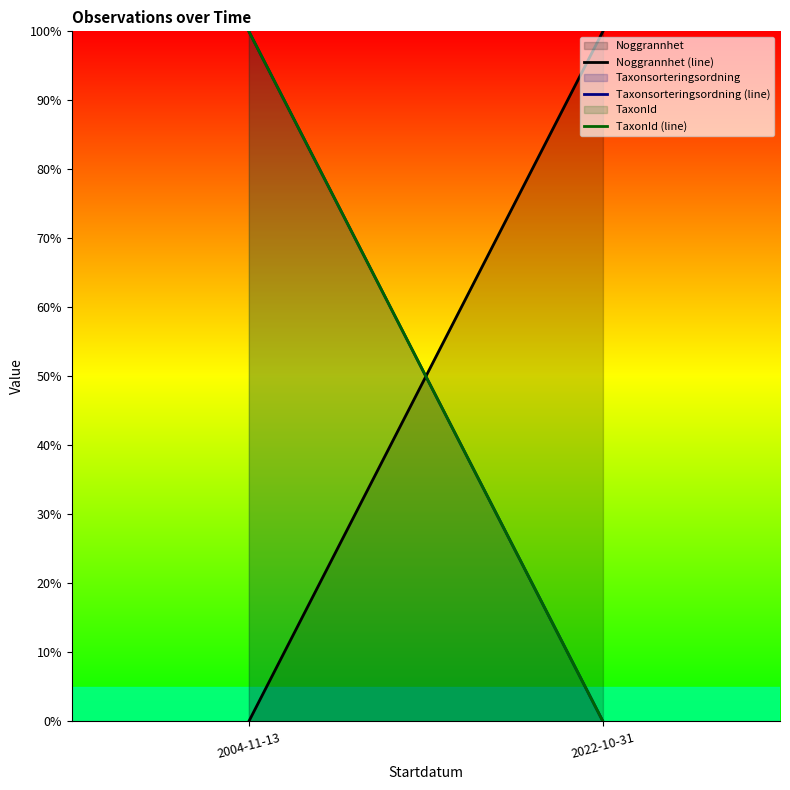

How many lines are shown in the chart?

3